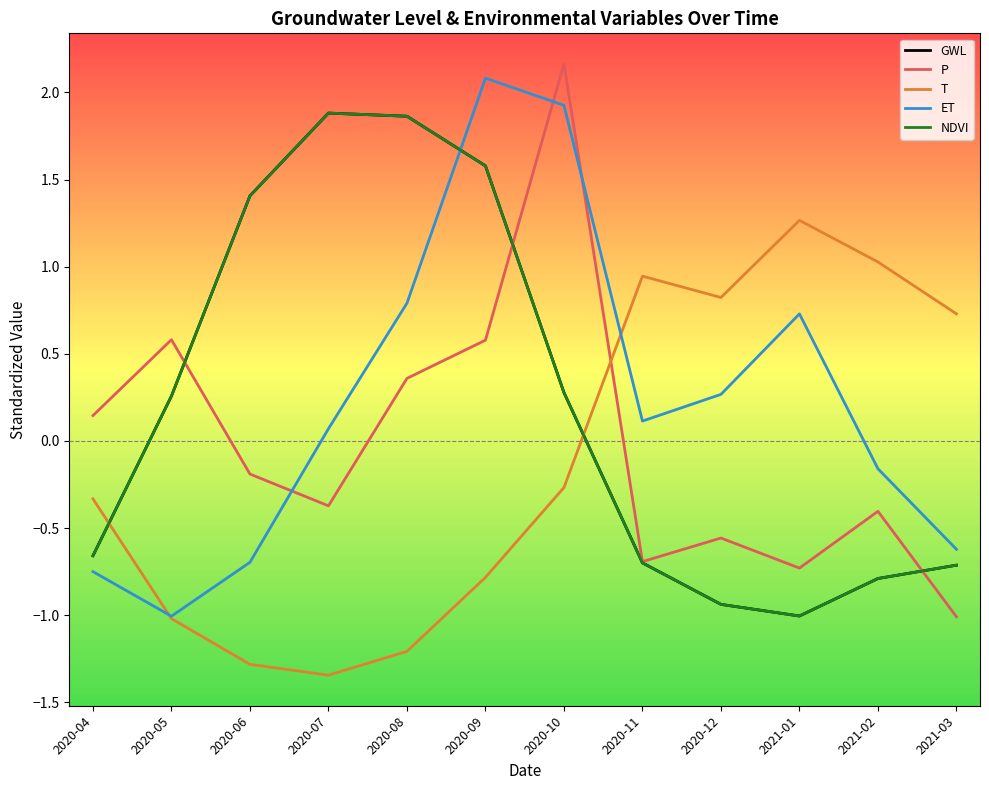

Does the chart have visible grid lines?

No